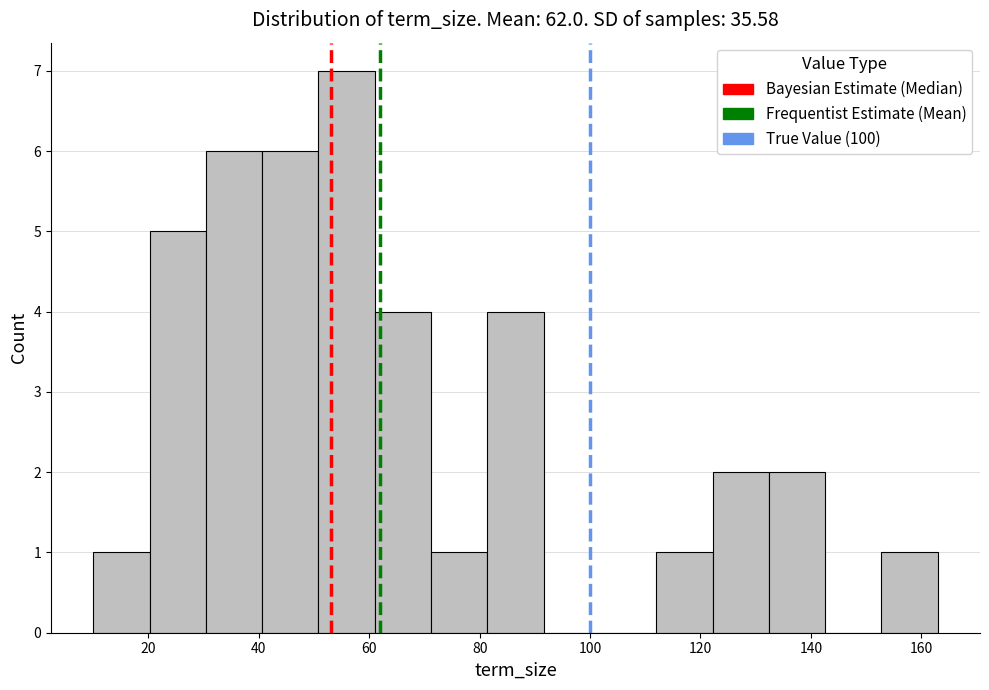

Over which range of the x-axis is the bar tallest?

50.8 to 61.0